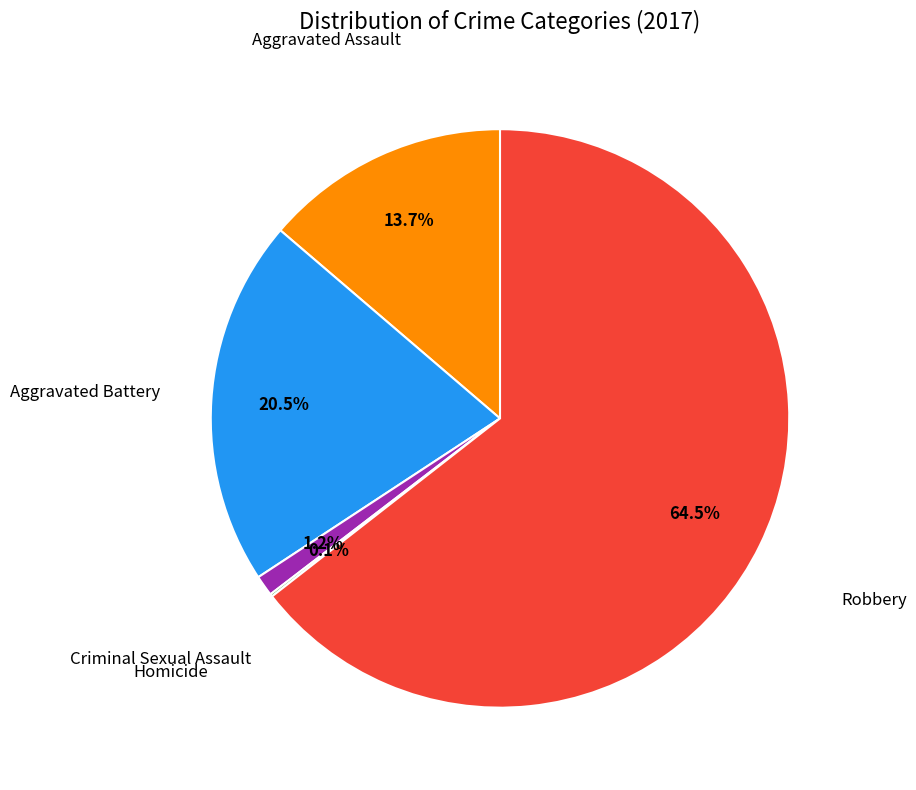

Does any single category account for the majority?

Yes